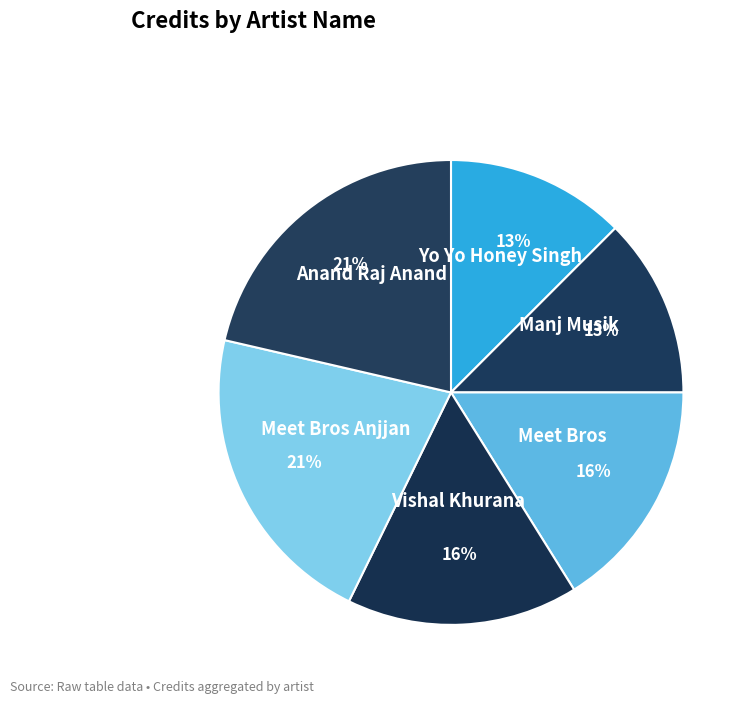

Is the sum of Meet Bros Anjjan and Vishal Khurana greater than half?

No